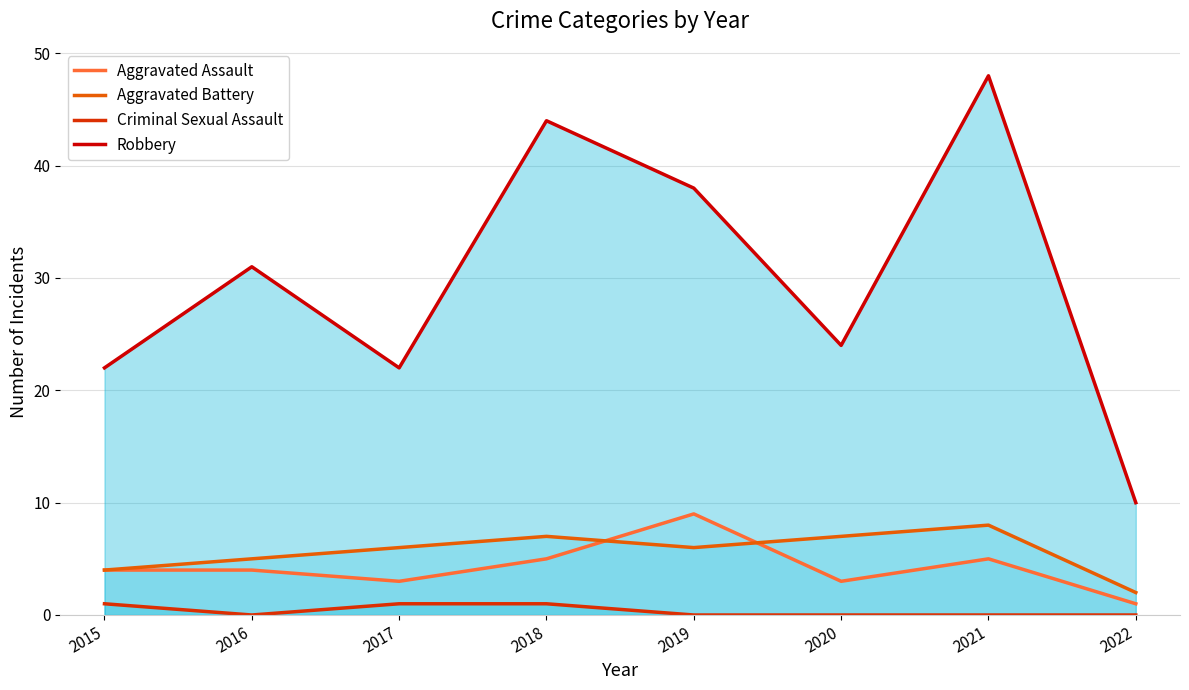

Which category has the highest value in the Robbery series?

2021